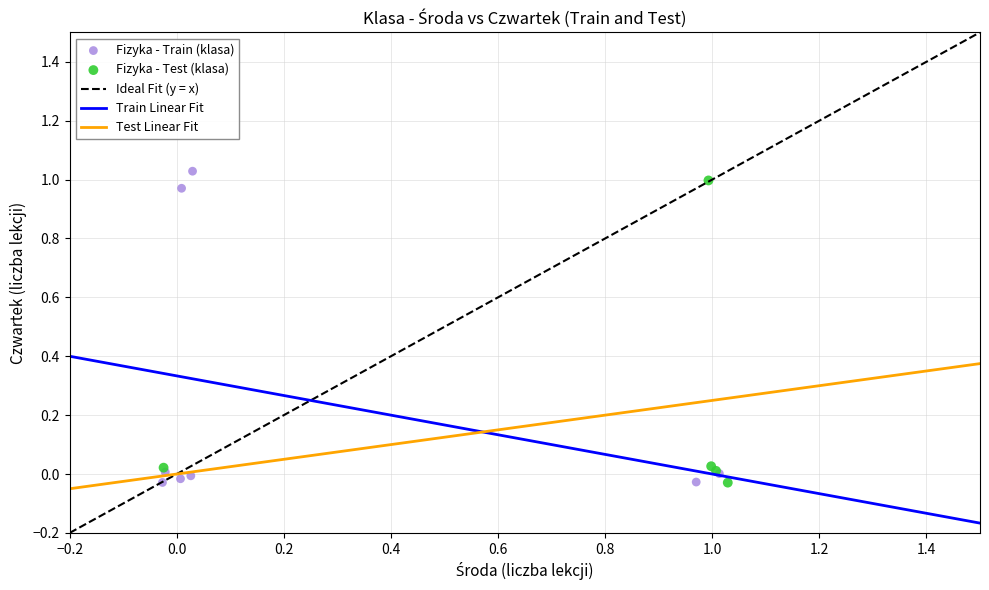

Which series has the largest Y range (max minus min)?

Fizyka - Train (klasa)